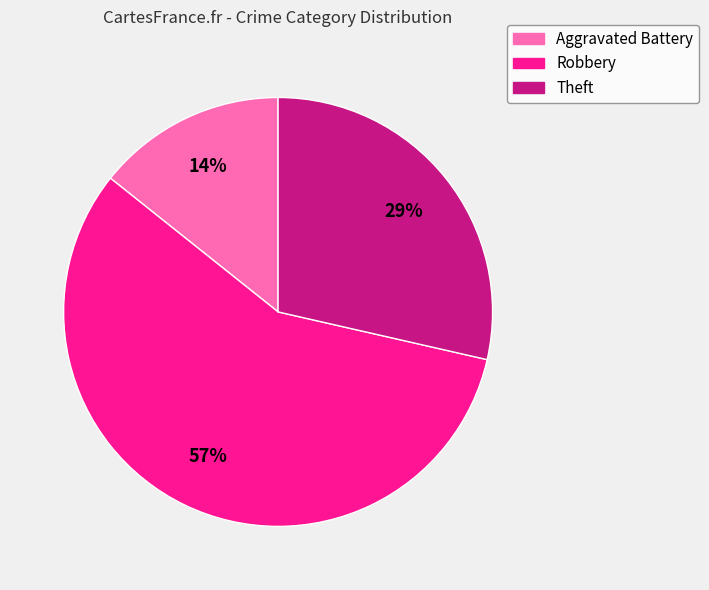

Is it true that Robbery is 65% of the pie?

False